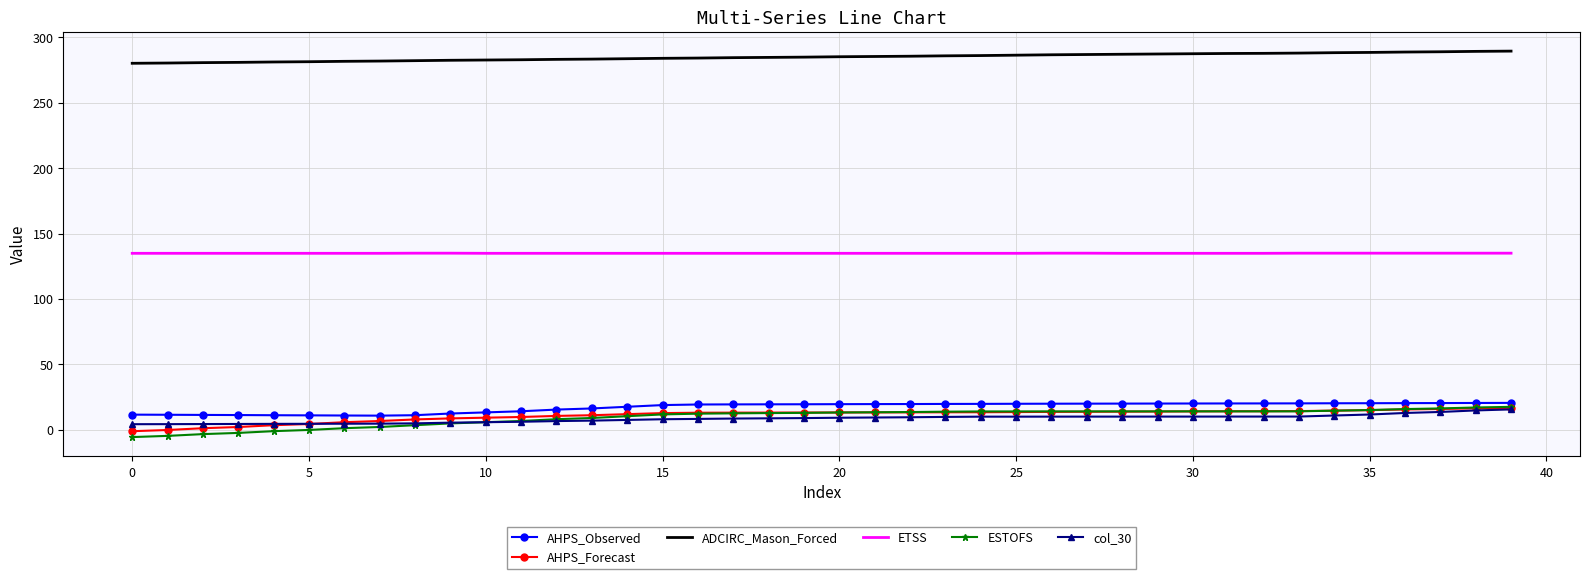

Count the number of categories in the chart.

40